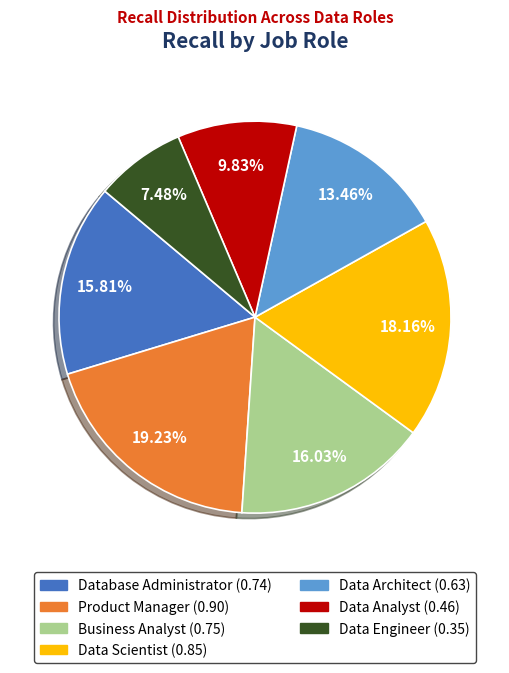

What percentage is NOT represented by Database Administrator?

84.2%